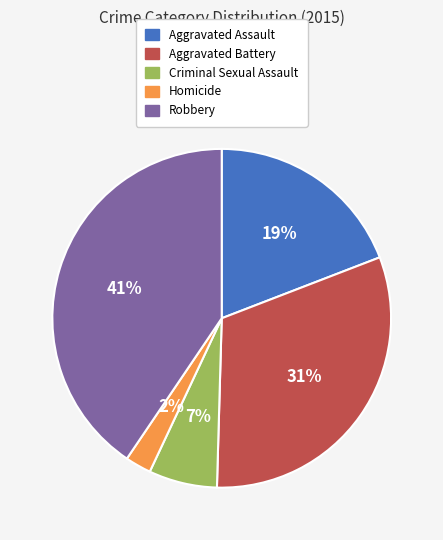

Is it true that Aggravated Assault is 19% of the pie?

True